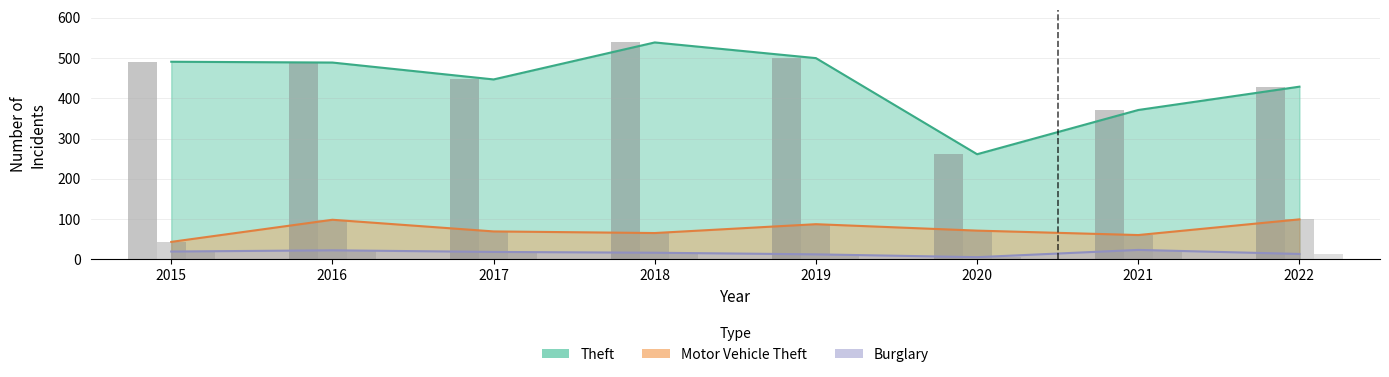

Read the Theft value at 2015.

491